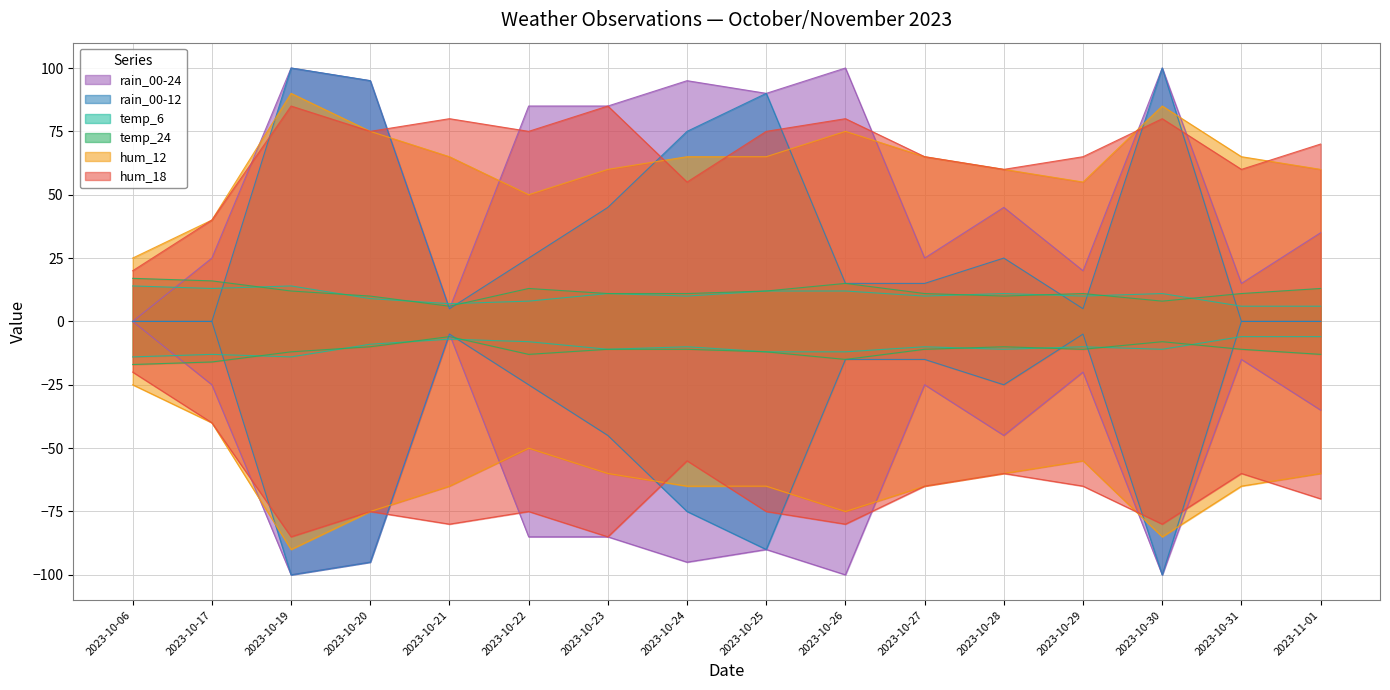

What is the average value of the temp_6 series?

10